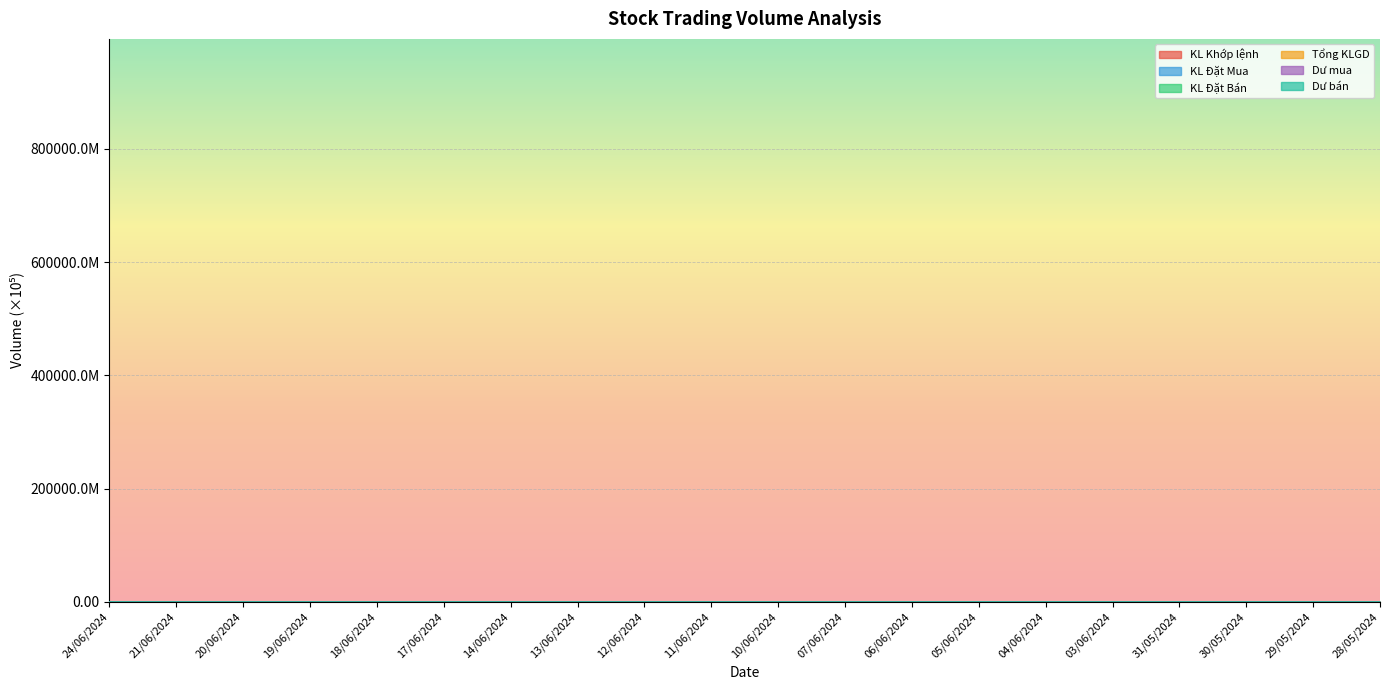

What is the label of the 3rd point from the left?

20/06/2024